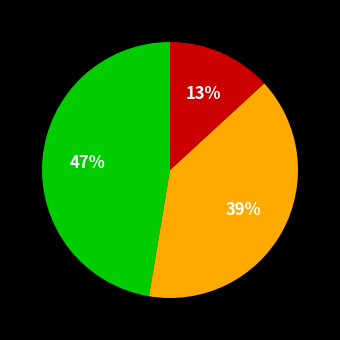

To the nearest percent, what is the average slice percentage?

33%